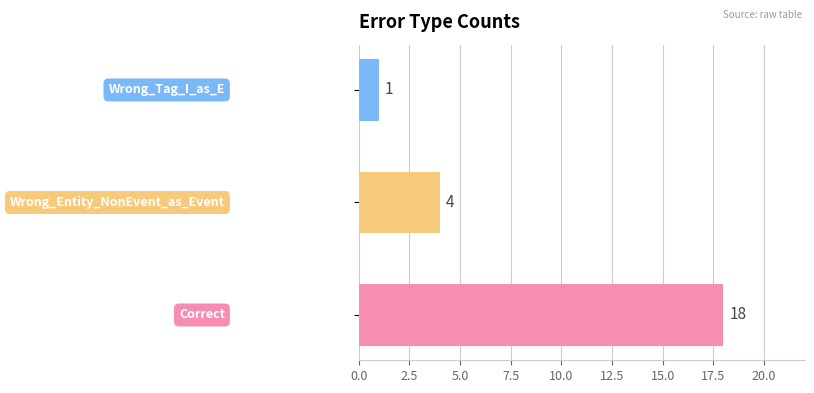

Are the bars grouped side by side (vs. stacked)?

No